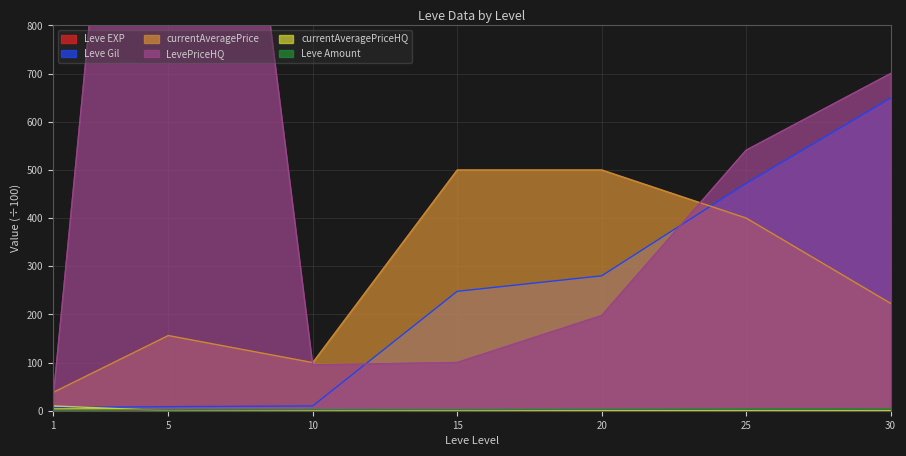

Where does the LevePriceHQ series first go above 197?

5